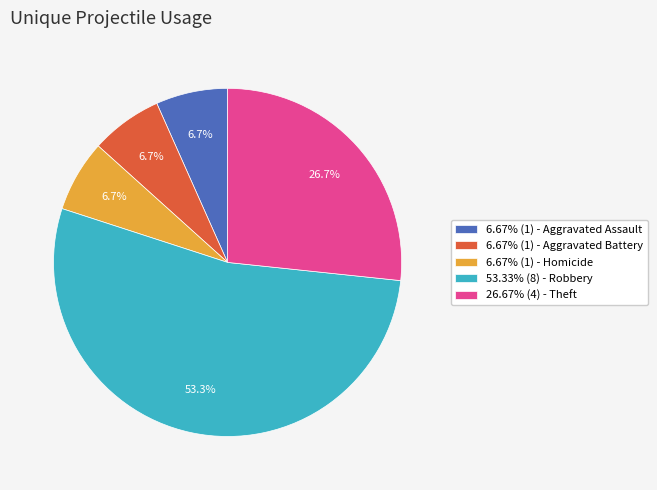

Does any single category account for the majority?

Yes